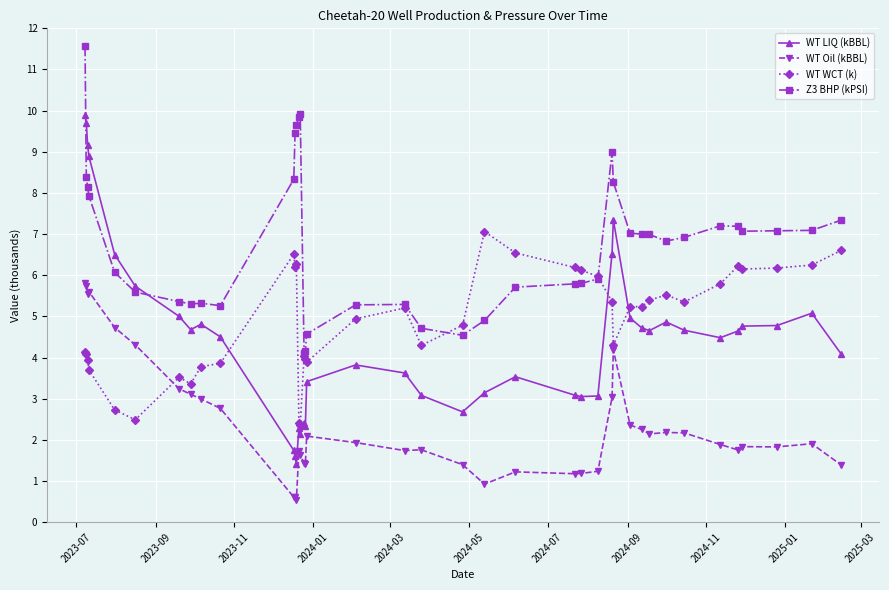

Which series has the largest range (max minus min)?

WT LIQ (kBBL)